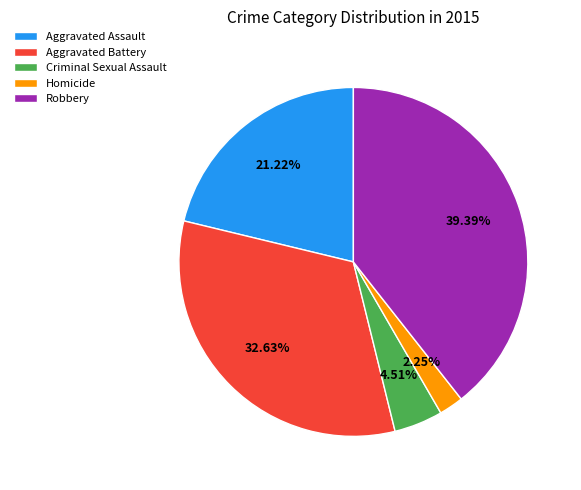

What percentage is NOT represented by Criminal Sexual Assault?

95.5%